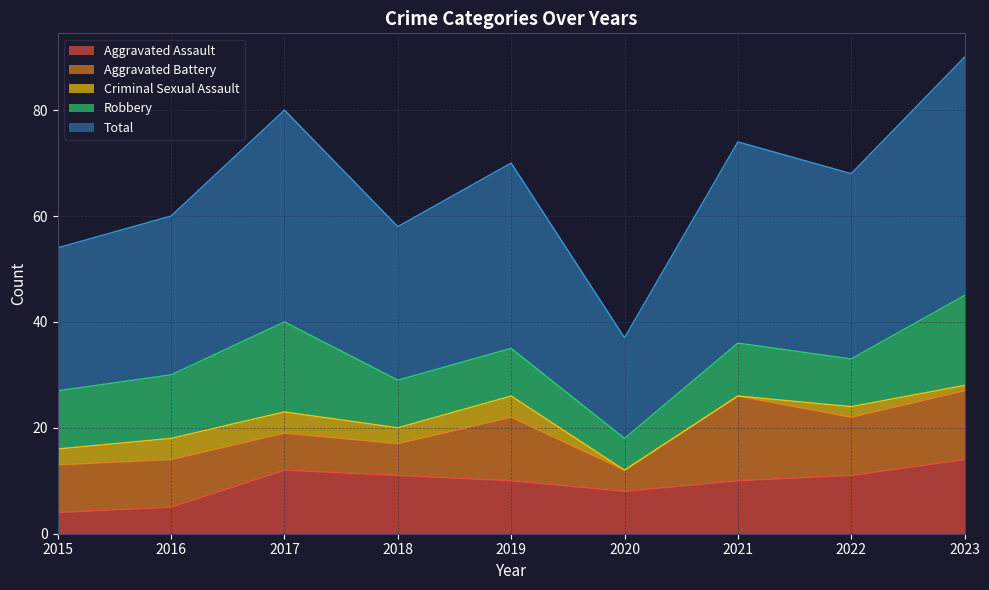

Where is Total nearest to the value 32?

2016